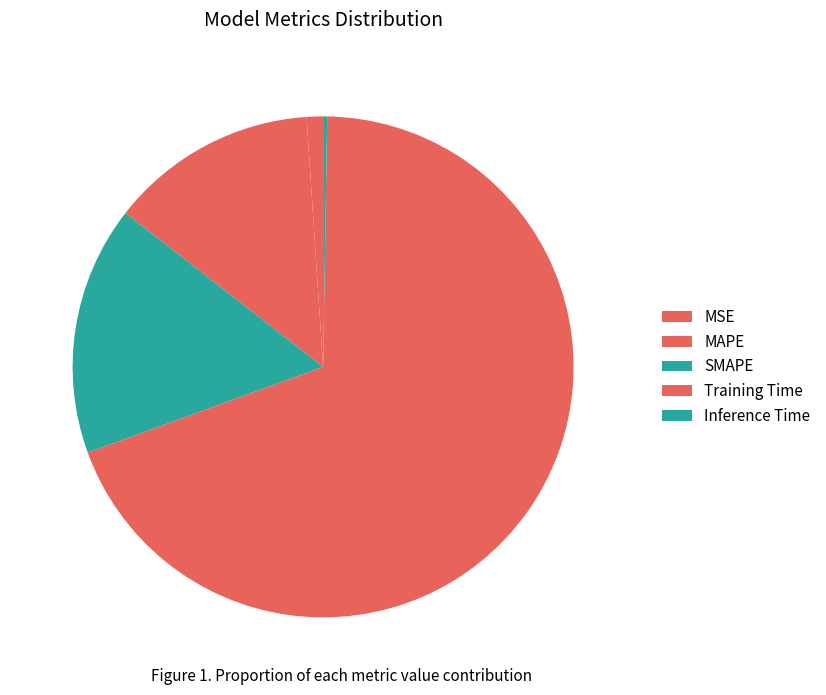

Is it true that Training Time is 69% of the pie?

True